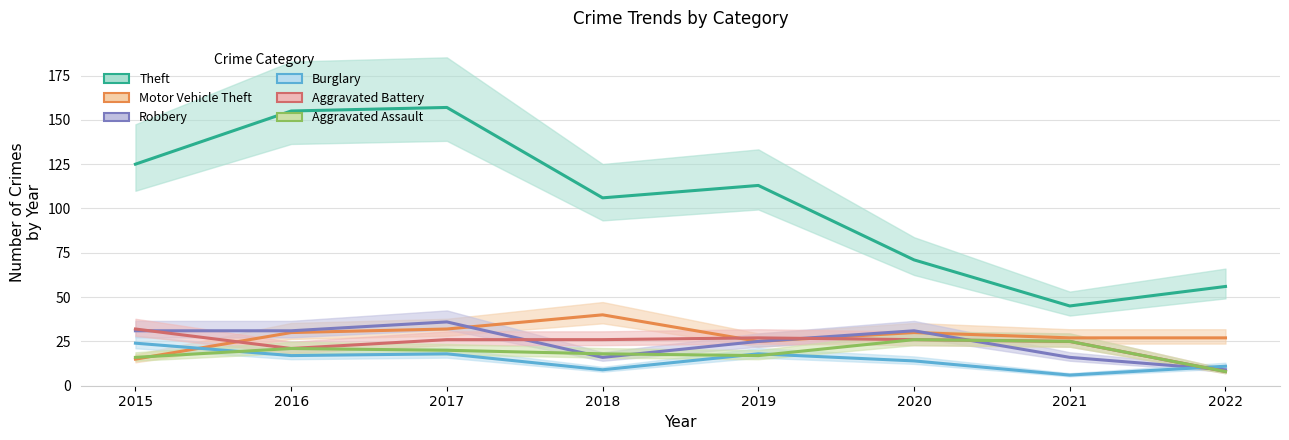

At which label is Aggravated Battery closest to 20?

2016